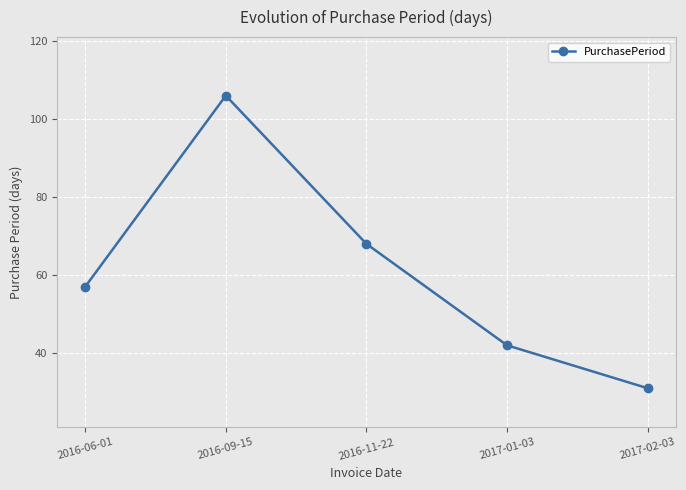

What is the approximate value at 2017-02-03, to the nearest 5?

30